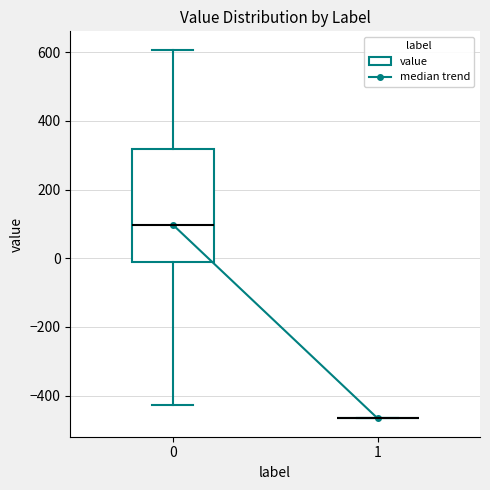

Comparing the boxes themselves (not the whiskers), which one is the tallest?

0